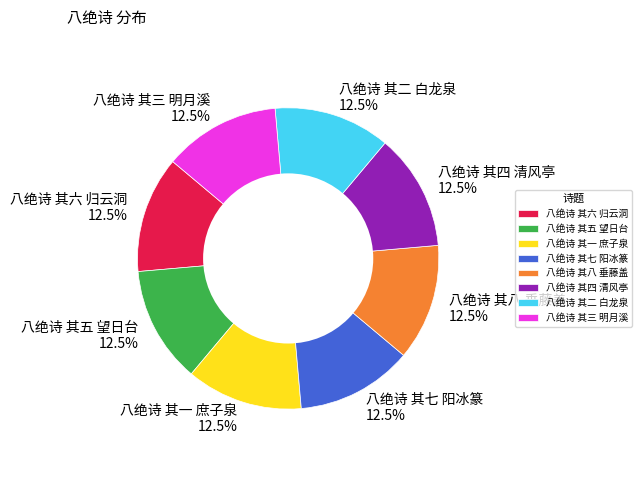

How many segments does this pie chart have?

8